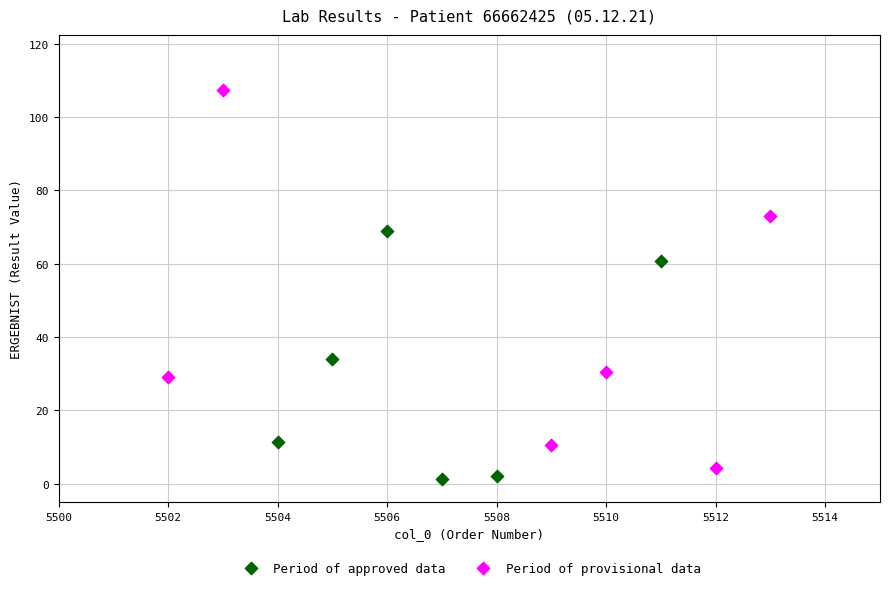

Which series reaches the maximum Y coordinate?

Period of provisional data